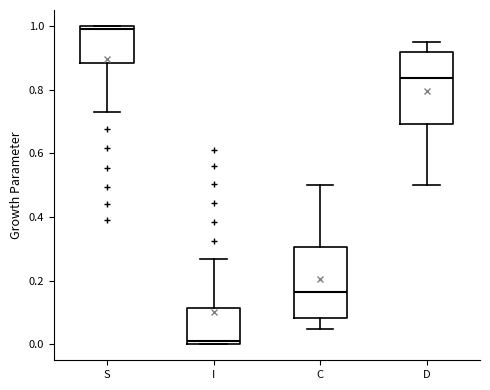

Reading left to right, transcribe this box plot: for each box, give where its median line is, the range the box spans, and where its two whiskers end, as read against the y-axis. The values are not printed on the chart, so give them approximately, as read against the axis.

S: median 1.00 (just below the box's upper edge), box 0.88 to 1.00, whiskers 0.74 to 1.00
I: median 0.00 (just above the box's lower edge), box 0.00 to 0.12, whiskers 0.00 to 0.26
C: median 0.16, box 0.08 to 0.30, whiskers 0.04 to 0.50
D: median 0.84, box 0.70 to 0.92, whiskers 0.50 to 0.96